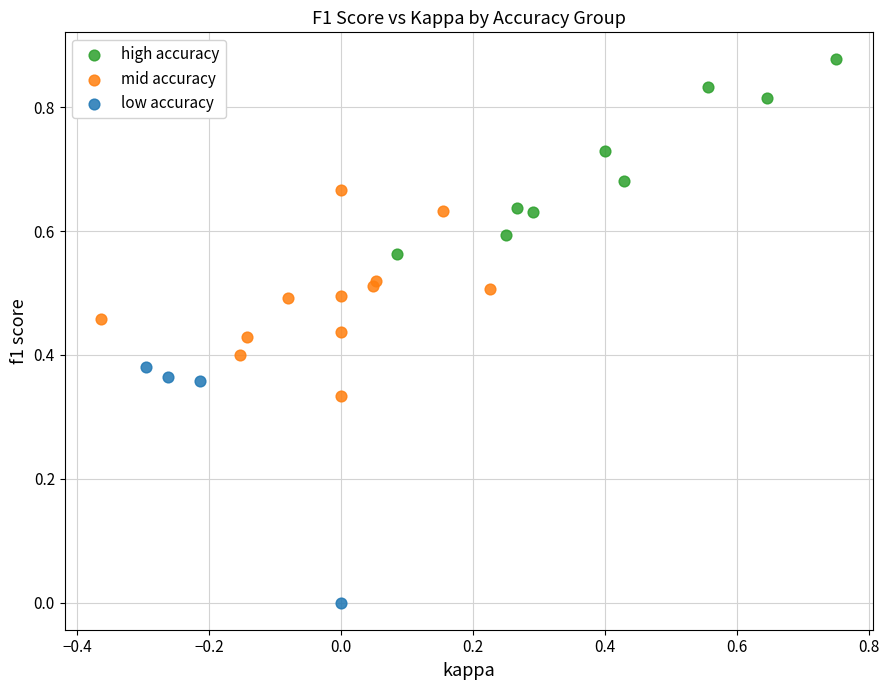

Which series contains the lowest Y value?

low accuracy